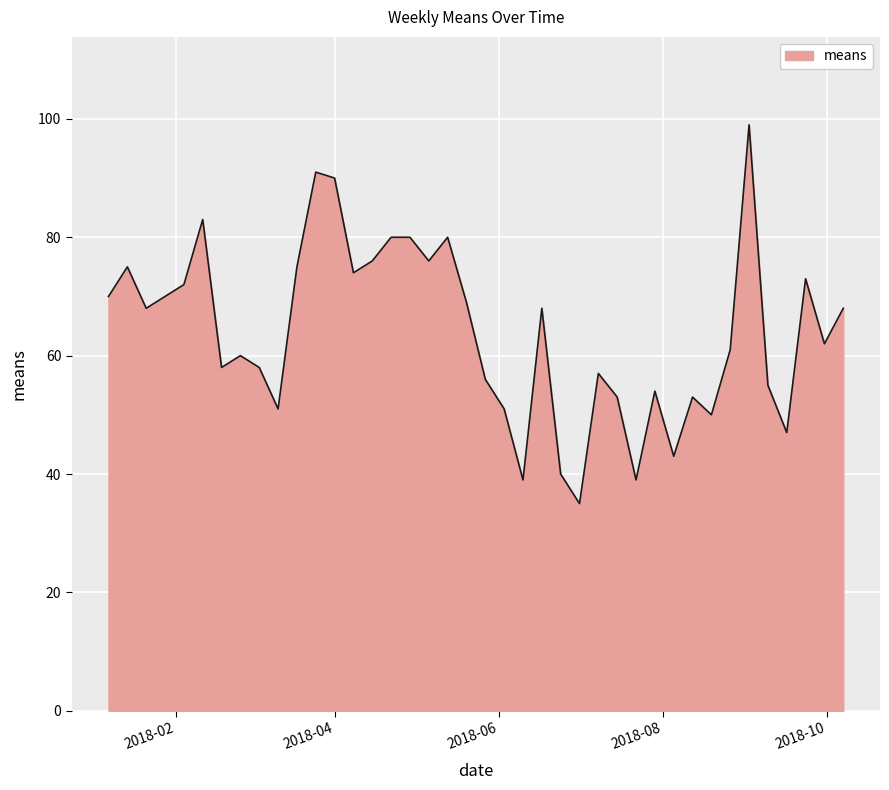

What is the difference between the maximum and minimum values?

64